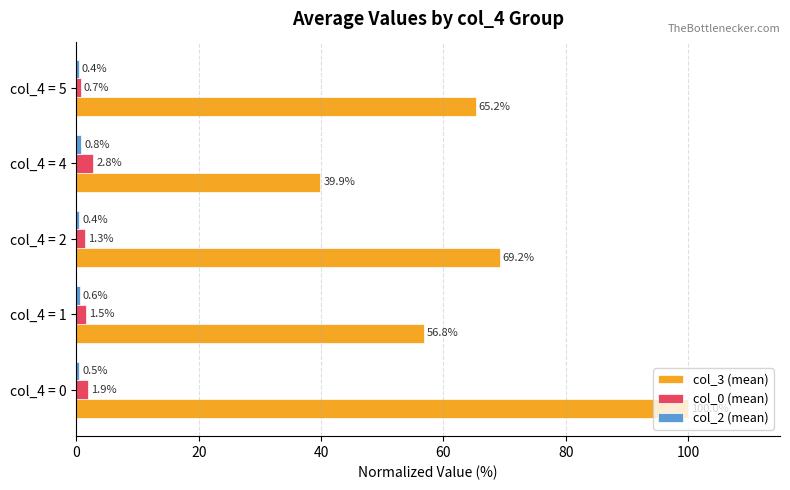

What is the sum of all col_0 (mean) values?

8.2